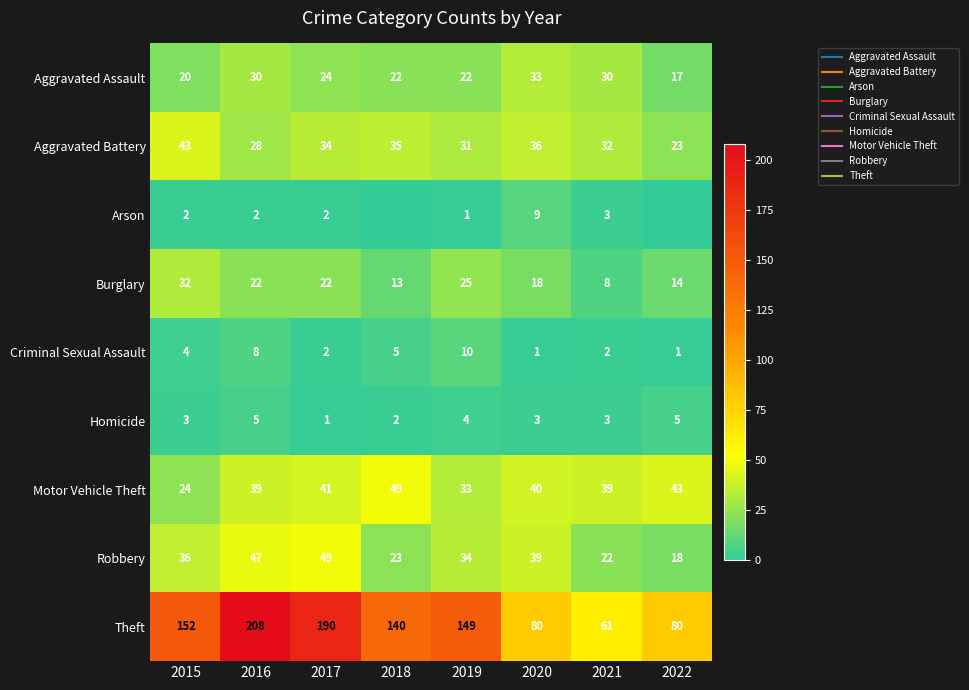

True or false: Aggravated Assault has a value of 22 at 2018.

True